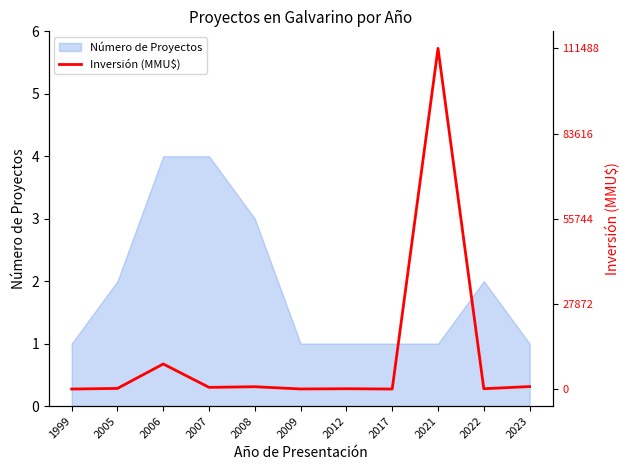

Is it true that the value at 2023 is 0.0?

False